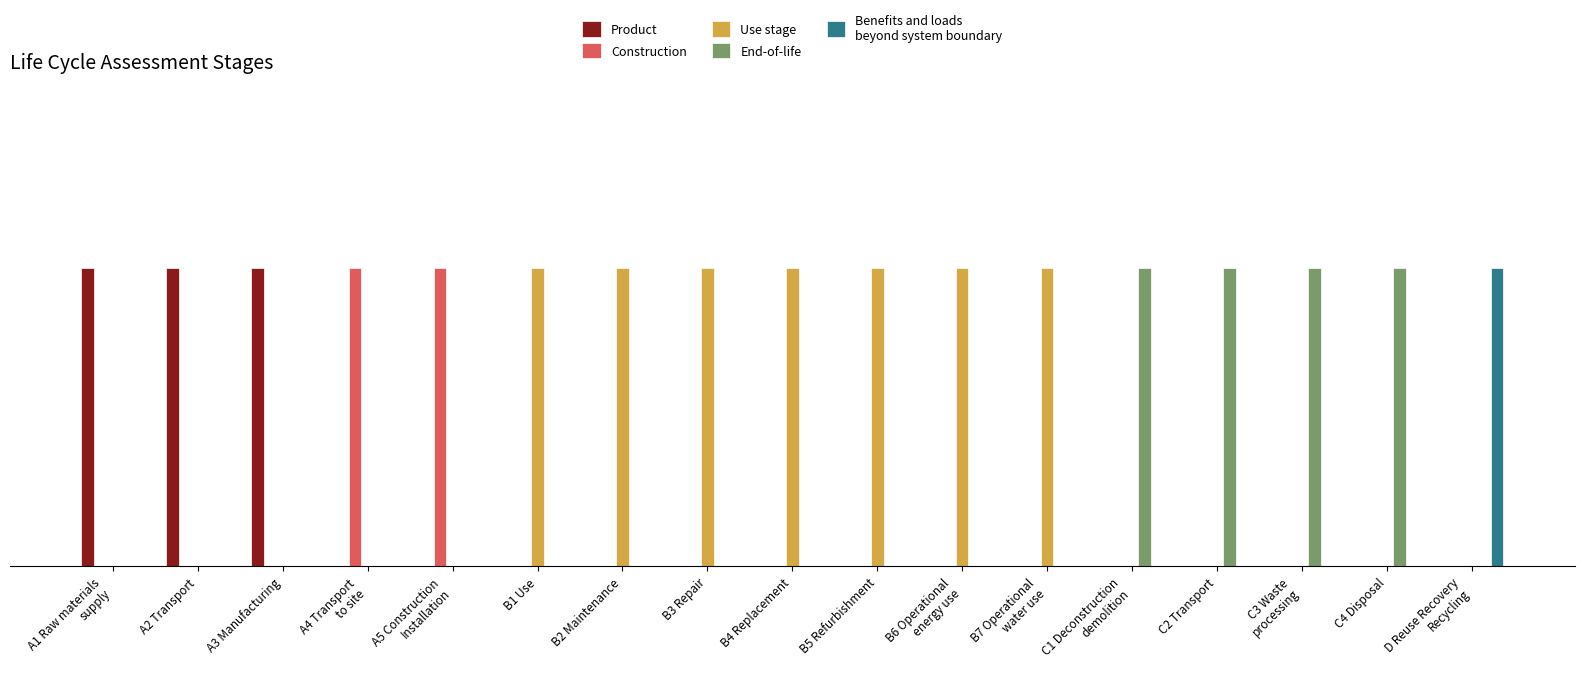

Are the bars grouped side by side (vs. stacked)?

Yes